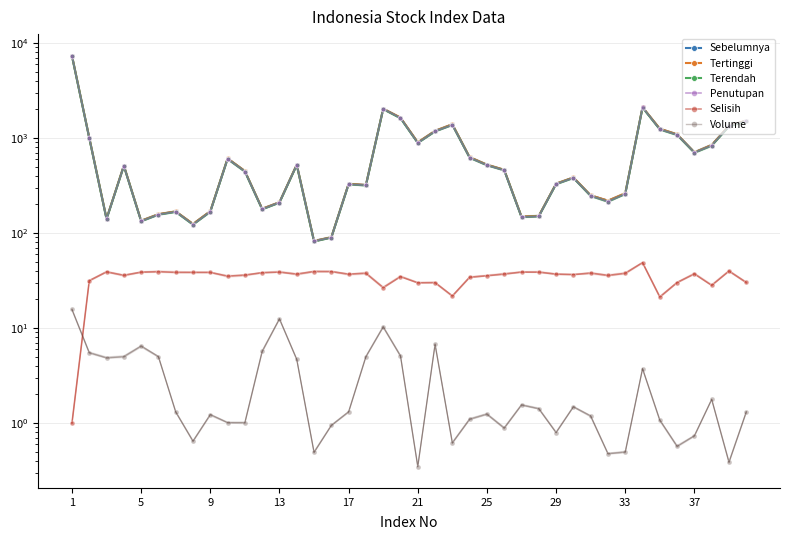

What is the minimum value shown in the chart?

0.3